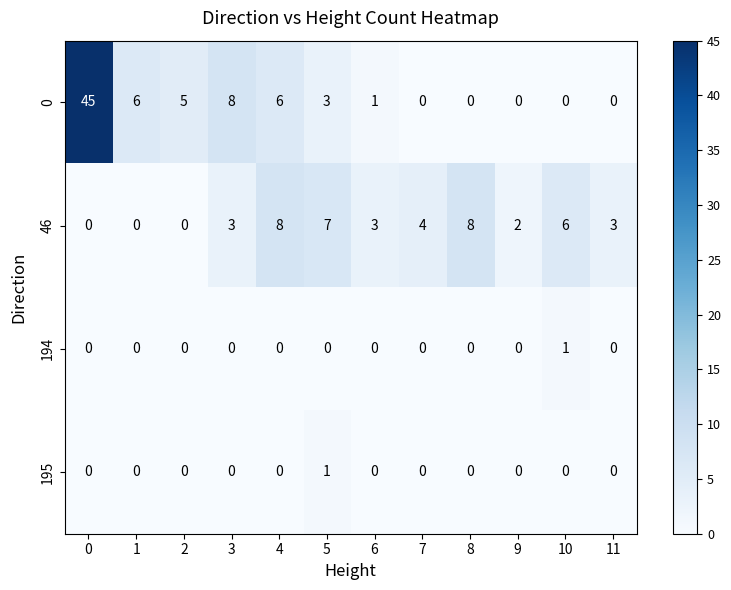

The 0 series shows 6 at 1. True or false?

True